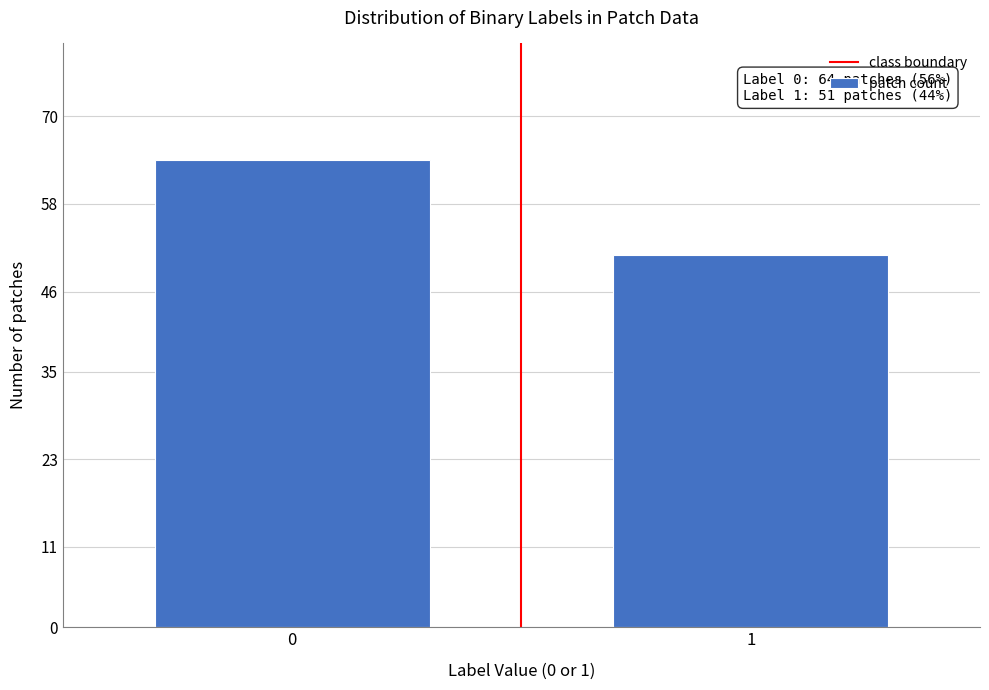

Reading left to right, extract all data points from this chart.

0=64	1=51